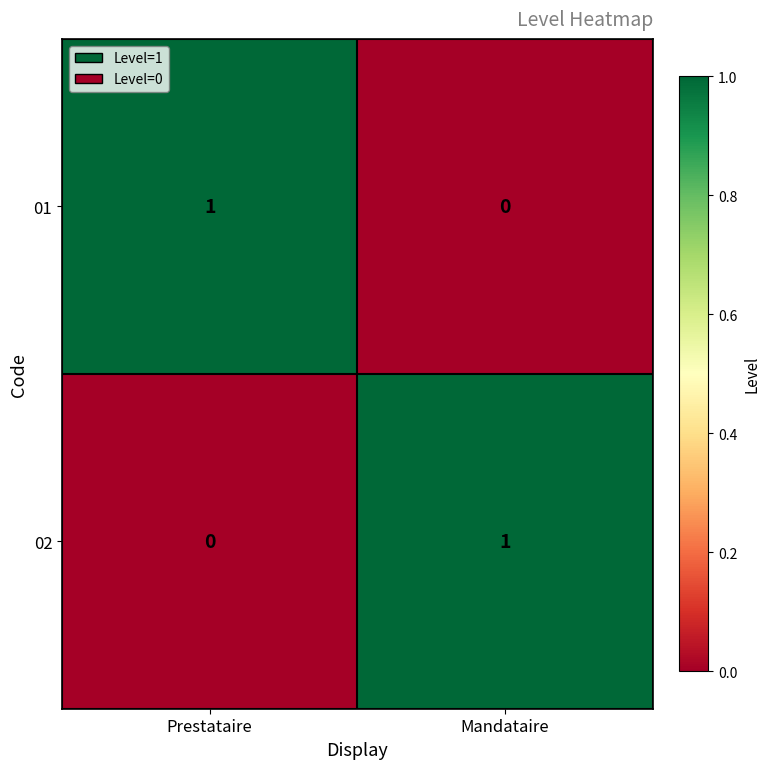

The 01 series shows 0 at Mandataire. True or false?

True